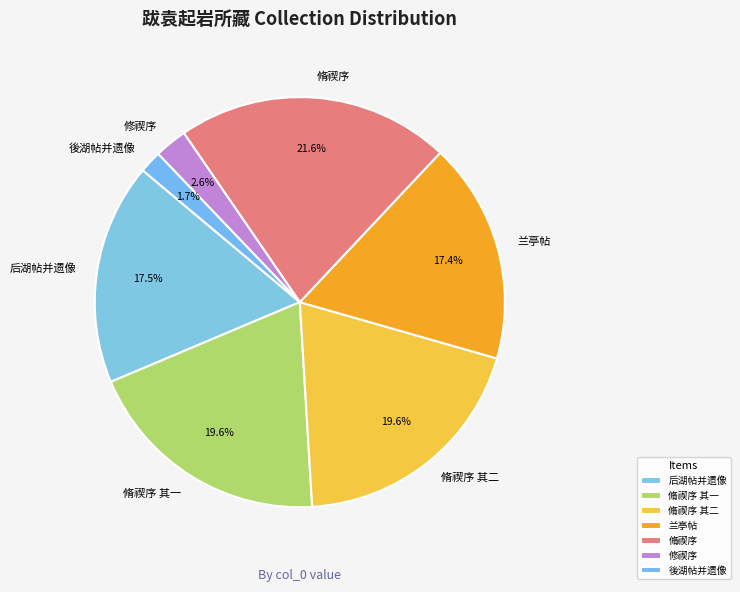

Does any single category account for the majority?

No